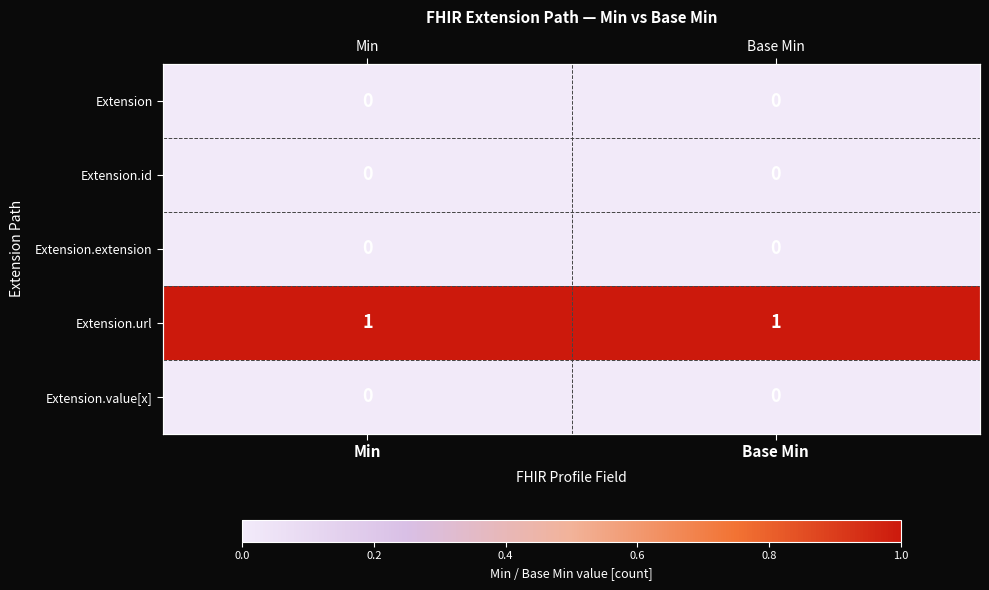

Is the value of Extension.url at Base Min greater than the value of Extension.extension at Min?

Yes